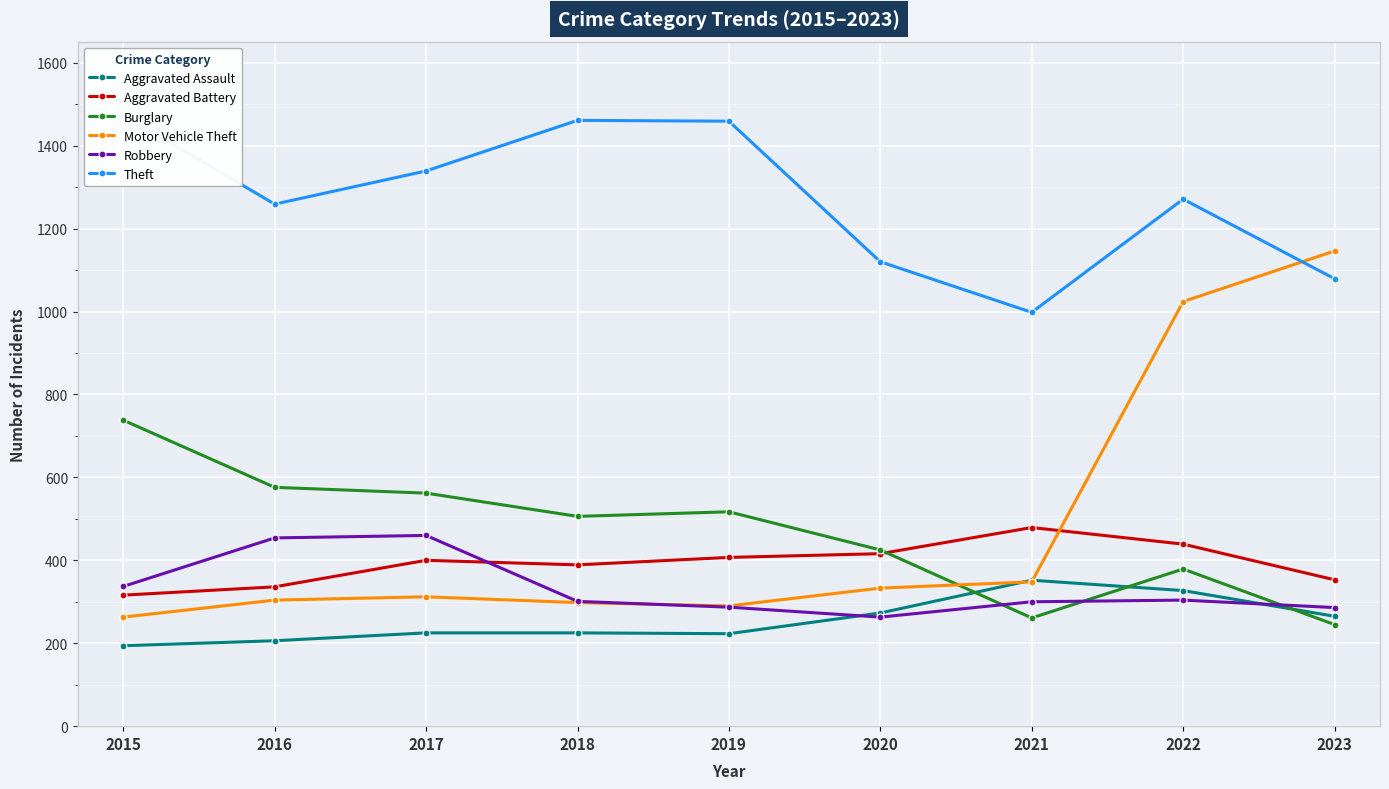

How many lines are shown in the chart?

6